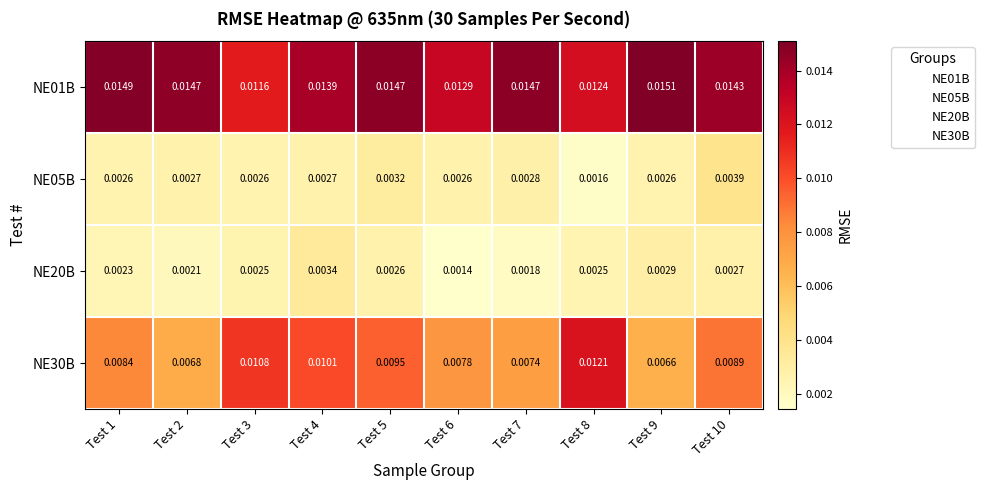

Is the value of NE05B at Test 10 greater than the value of NE20B at Test 6?

Yes